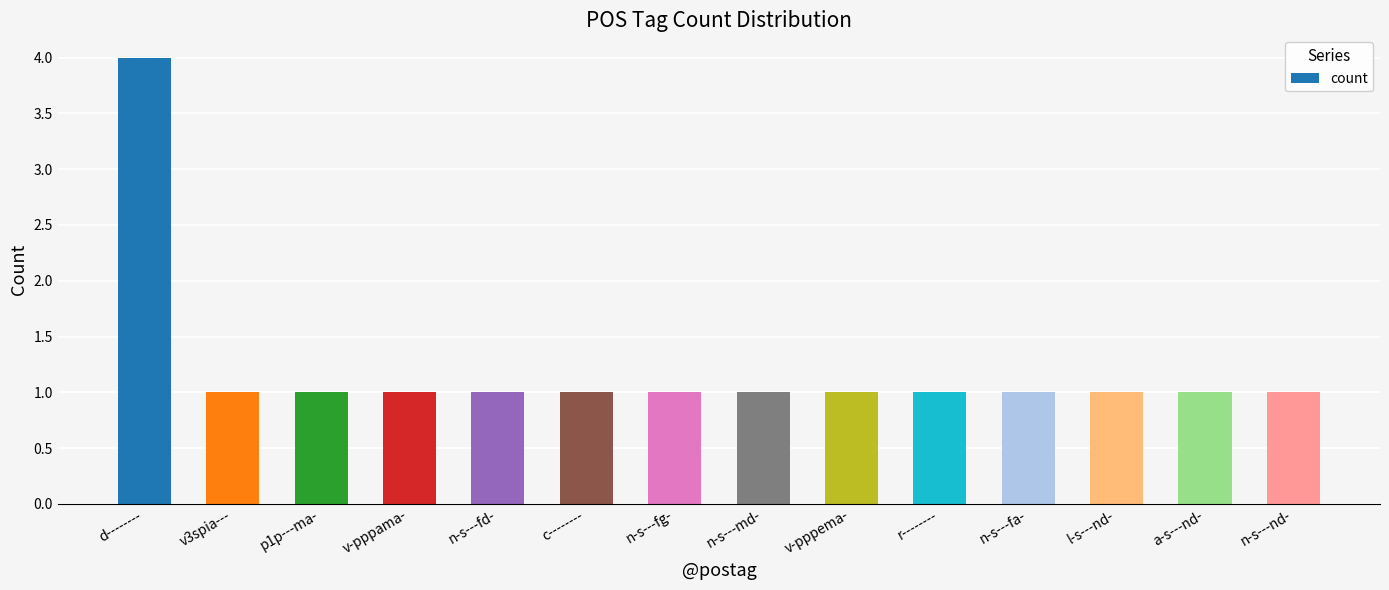

What position from the right is r--------?

5